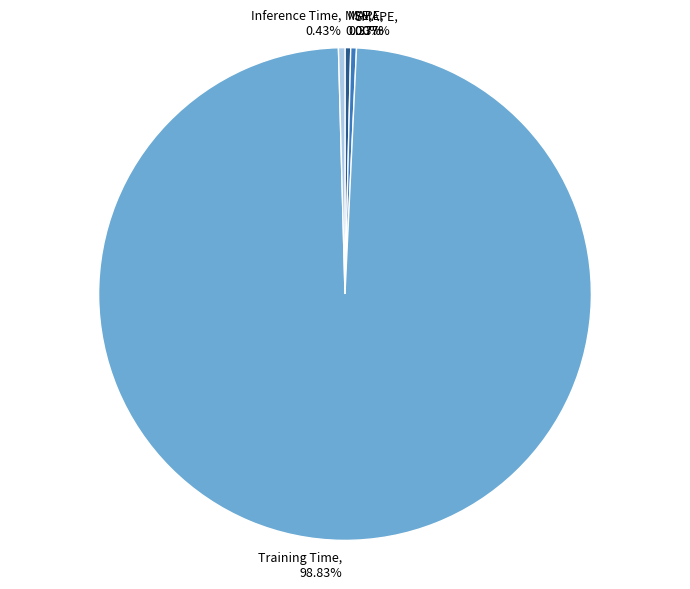

Is the sum of MAPE and Inference Time greater than half?

No